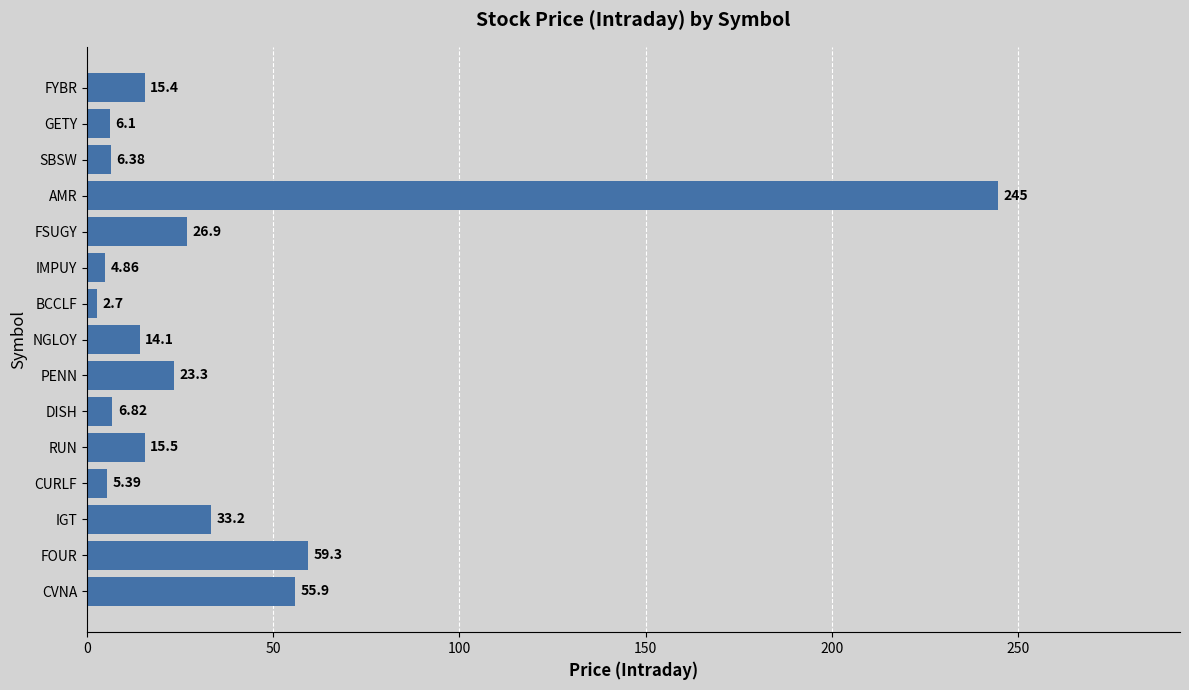

How many bars are there in total?

15